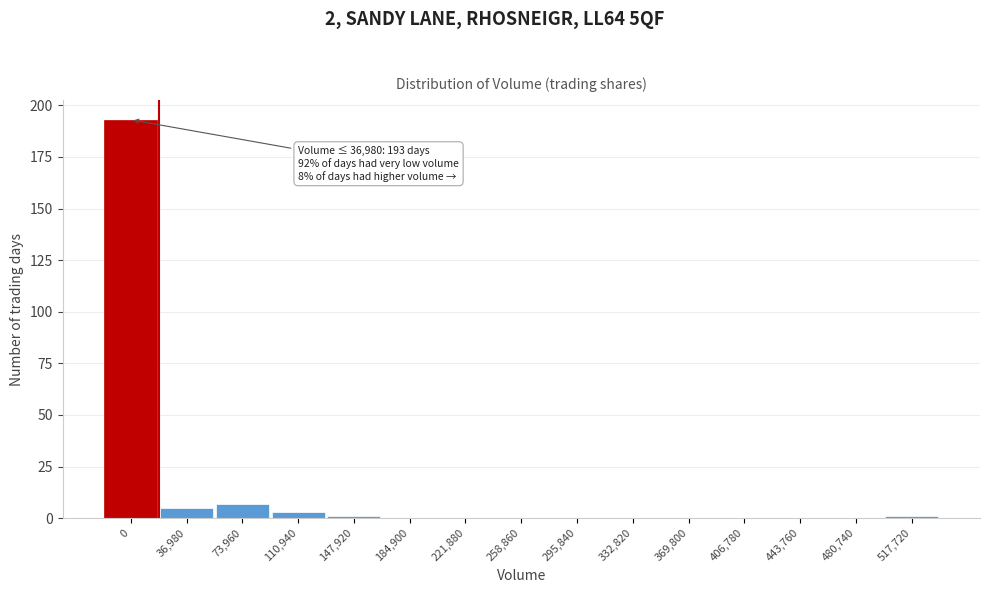

Reading left to right, transcribe all the data shown in this chart.

0=193	36,980=5	73,960=7	110,940=3	147,920=1	184,900=0	221,880=0	258,860=0	295,840=0	332,820=0	369,800=0	406,780=0	443,760=0	480,740=0	517,720=1